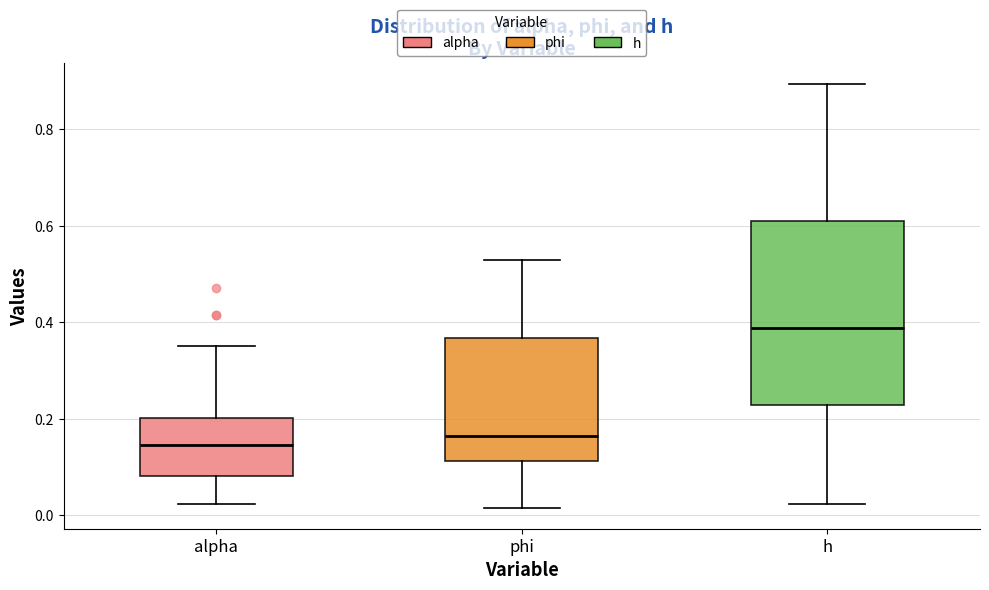

Where does the lower whisker of the box for alpha end on the y-axis? The values are not printed on the chart, so give them approximately, as read against the axis.

0.02